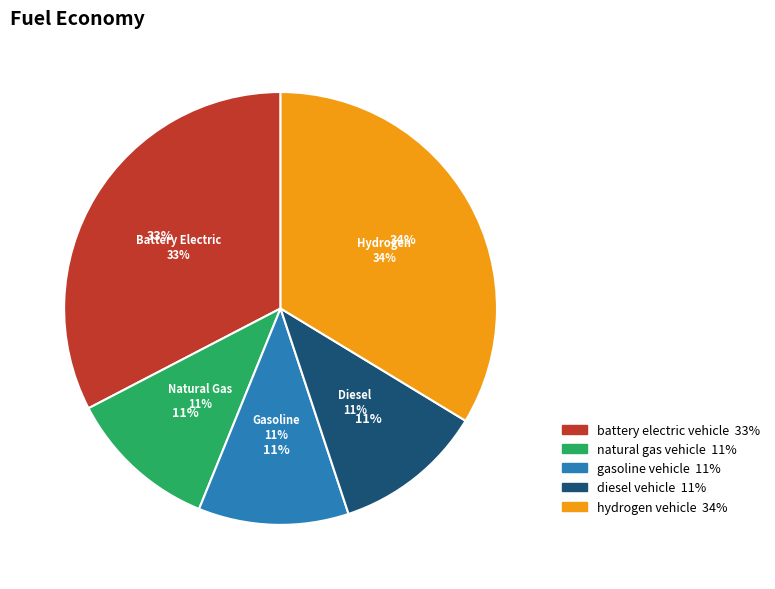

Is natural gas vehicle the majority of the pie?

No